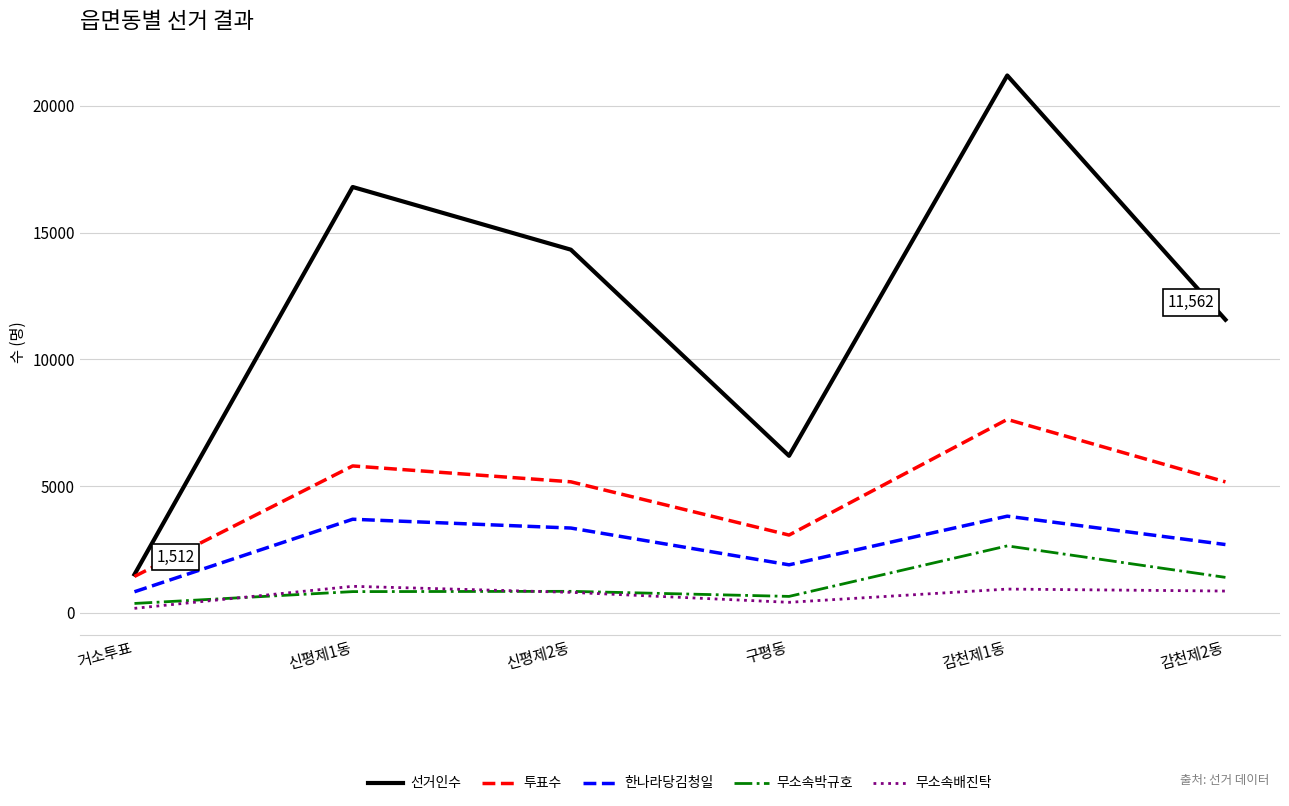

Where does the 무소속배진탁 series first go above 857?

신평제1동